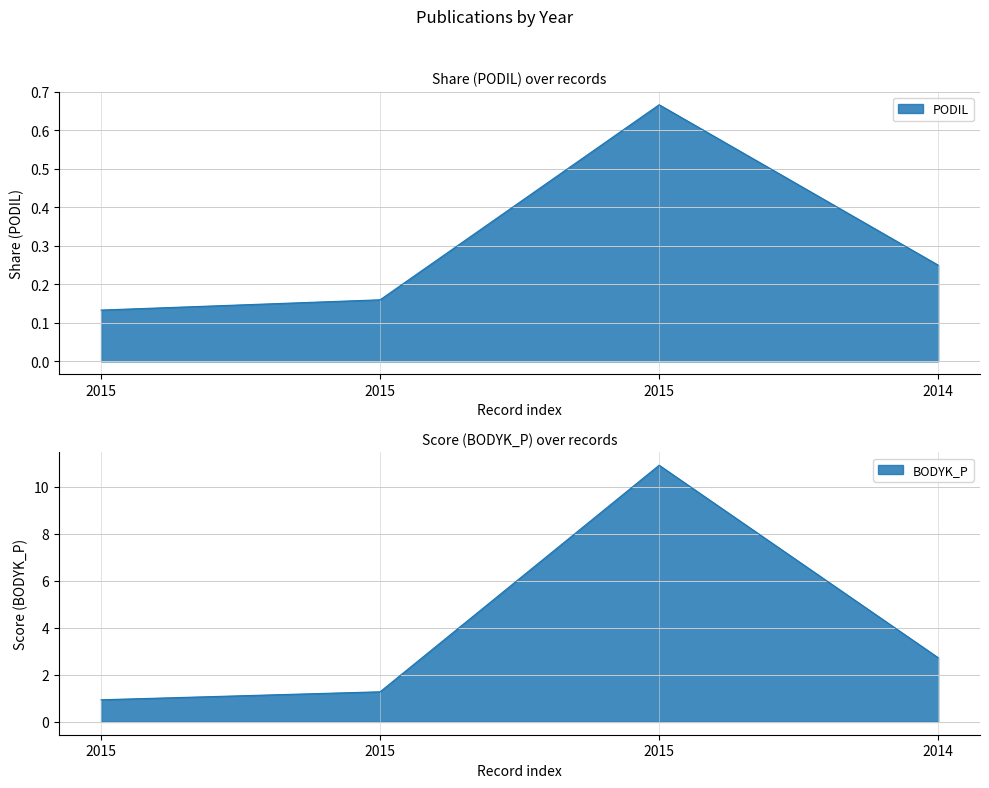

List the series in order of their overall mean, lowest first.

PODIL, BODYK_P